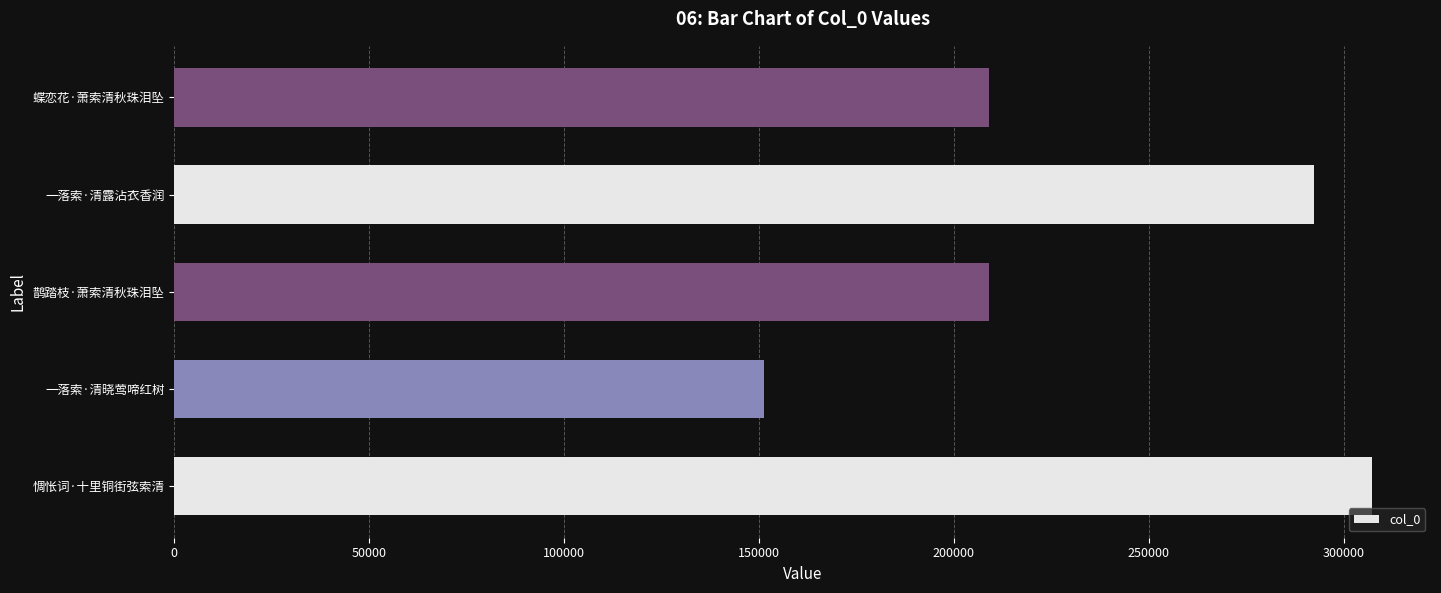

Are the bars grouped side by side (vs. stacked)?

No